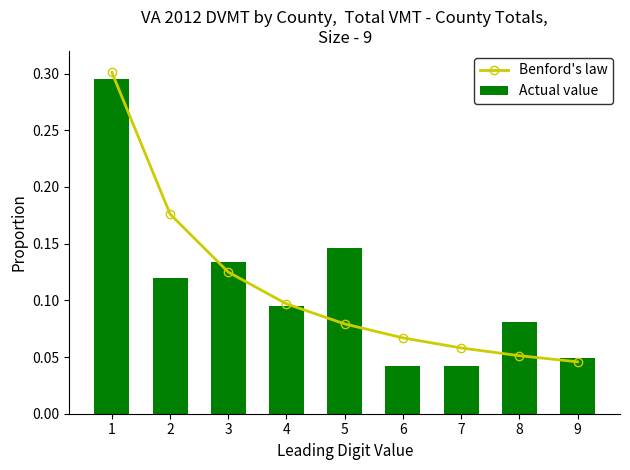

Reading right to left, transcribe all the data shown in this chart.

Benford's law: 9=0.0	8=0.1	7=0.1	6=0.1	5=0.1	4=0.1	3=0.1	2=0.2	1=0.3
Actual value: 9=0.0	8=0.1	7=0.0	6=0.0	5=0.1	4=0.1	3=0.1	2=0.1	1=0.3